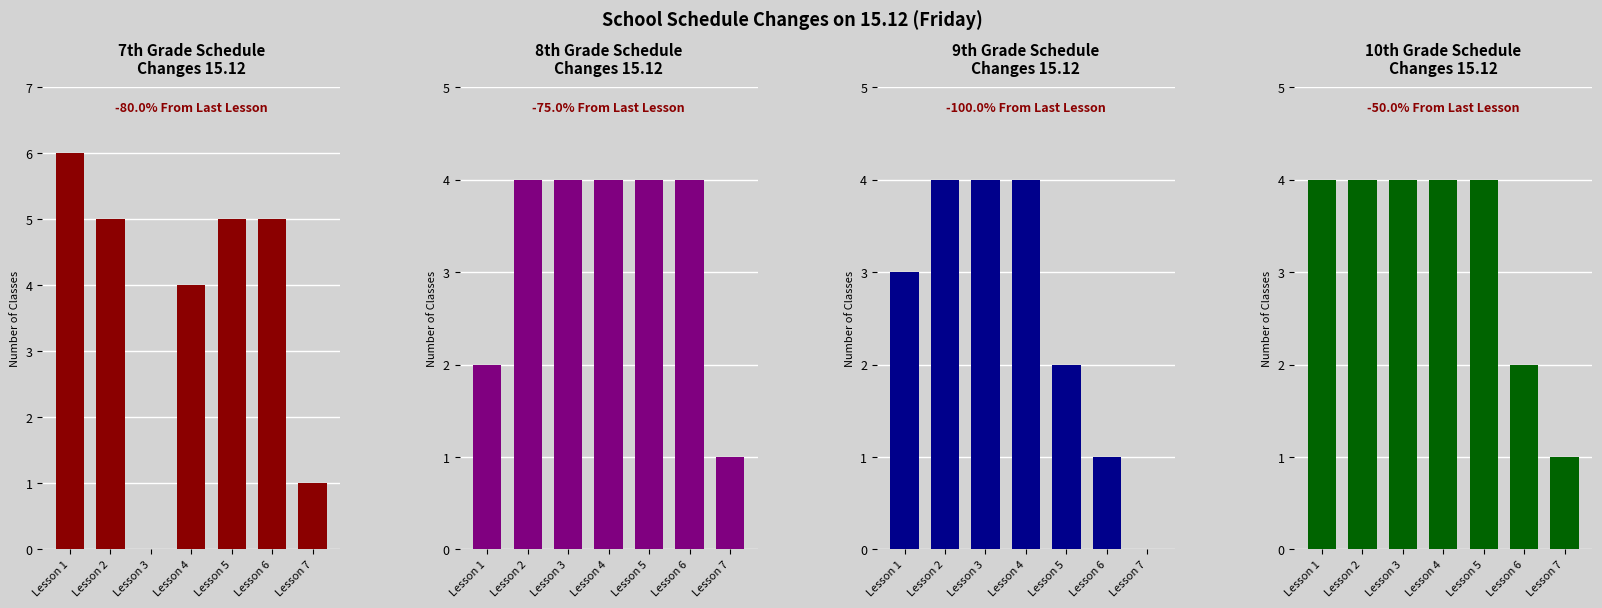

Read the 9 classes value at Lesson 3.

4